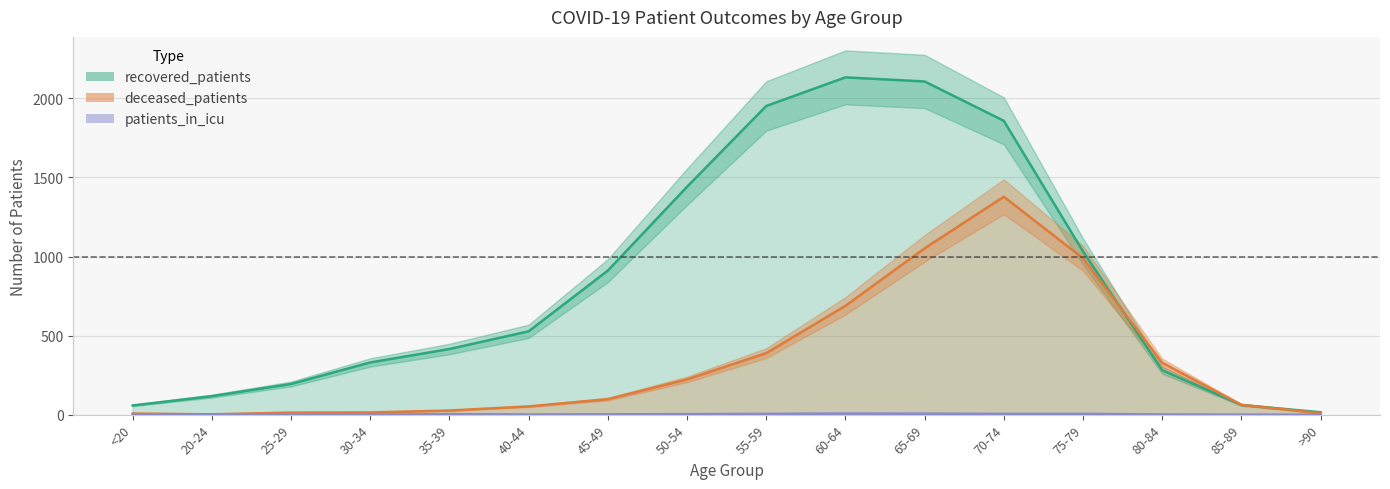

Which category has the lowest value in the deceased_patients series?

20-24